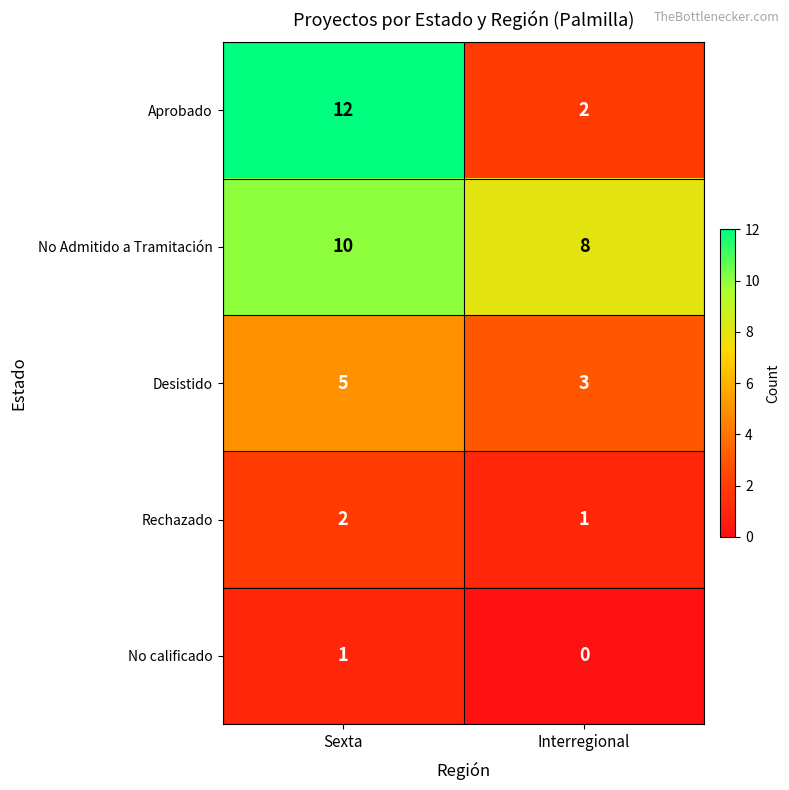

Reading left to right, list all the values displayed in this chart.

Aprobado: 12	2
No Admitido a Tramitación: 10	8
Desistido: 5	3
Rechazado: 2	1
No calificado: 1	0